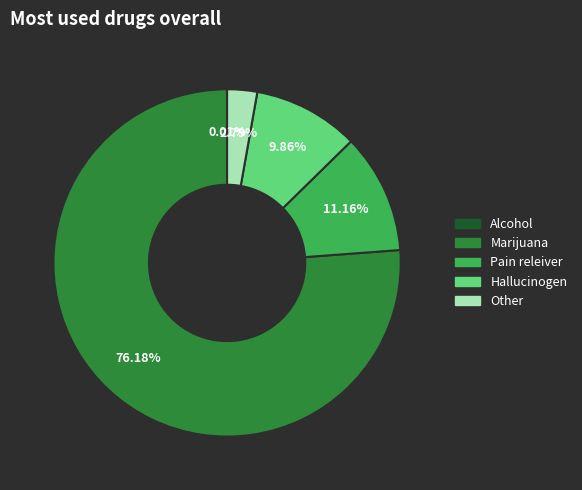

Is there any slice that represents more than half of the pie?

Yes